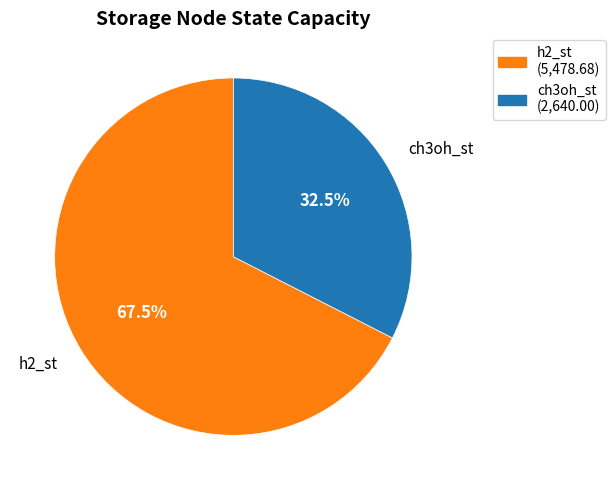

Is there any slice that represents more than half of the pie?

Yes